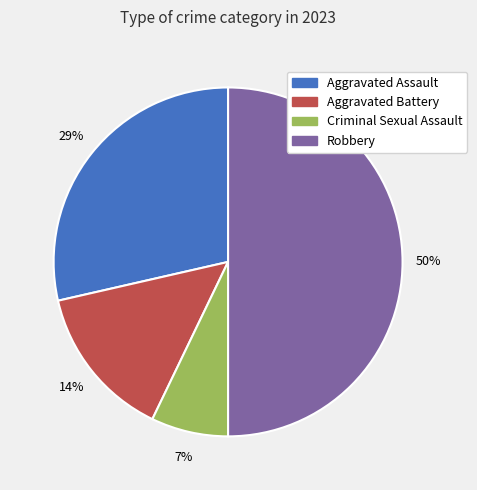

How many slices are in this pie chart?

4